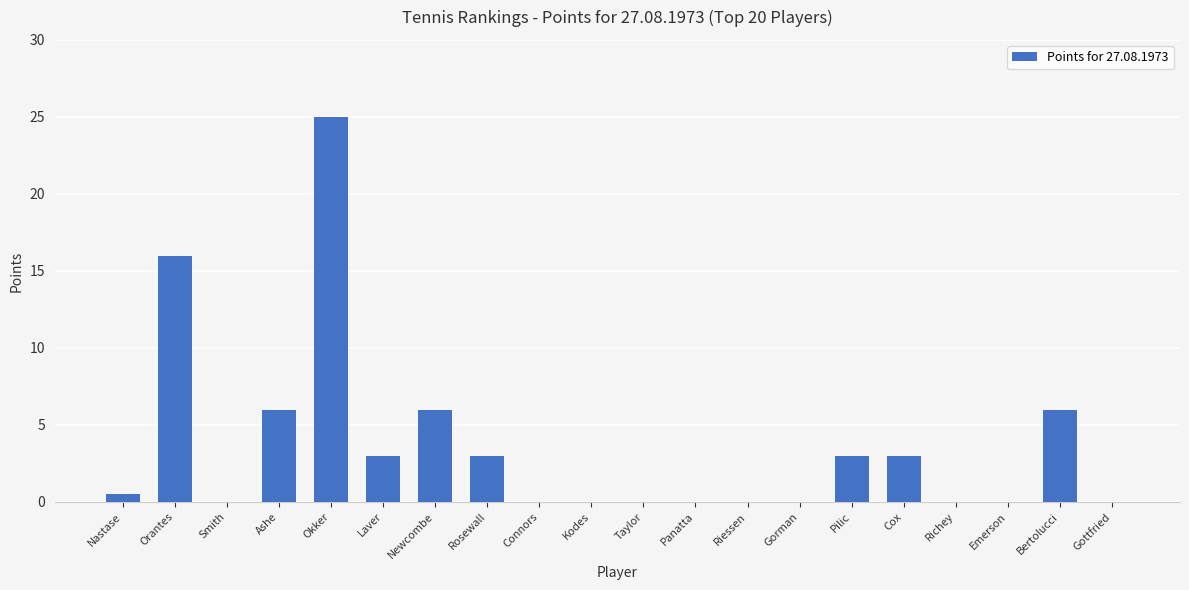

True or false: the data shows 0.0 at Panatta.

True